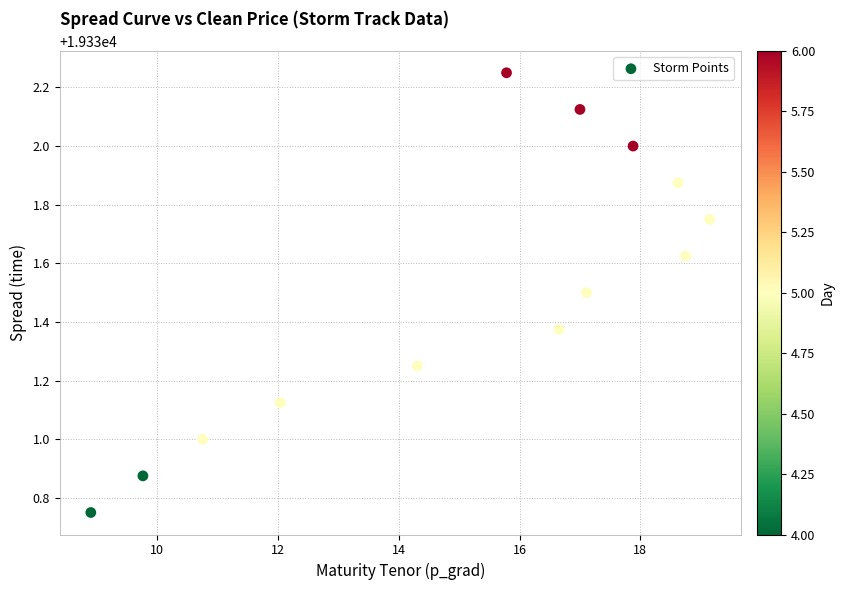

What is the range of X values (max minus min)?

10.3